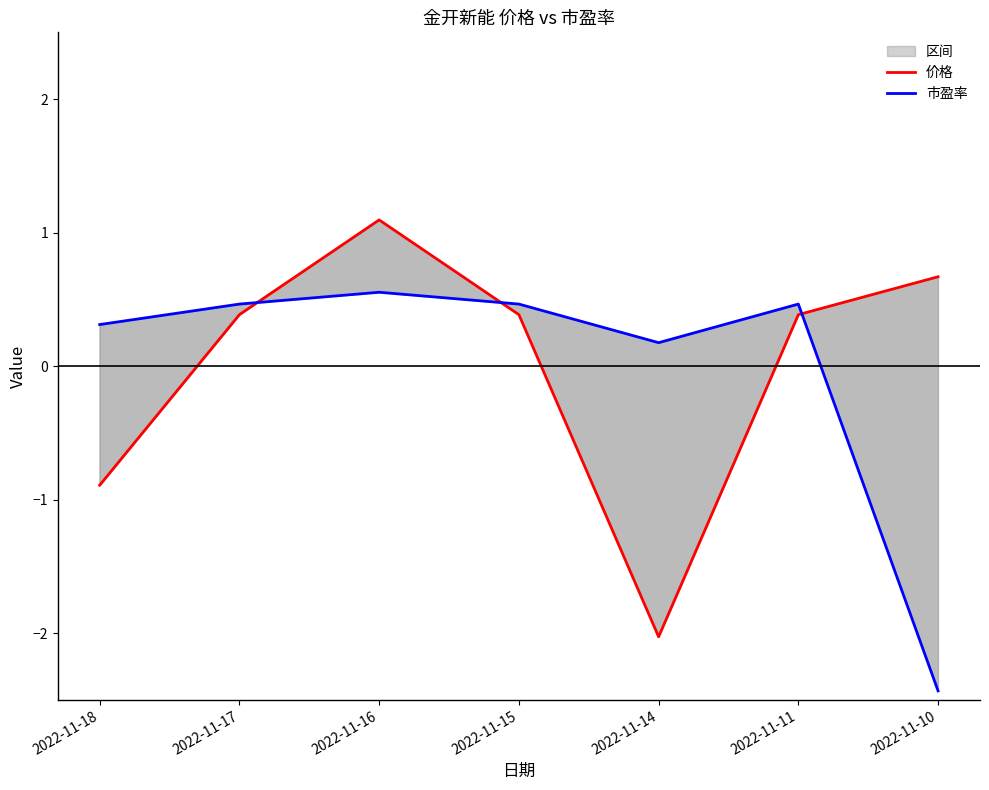

Which series has the largest range (max minus min)?

价格